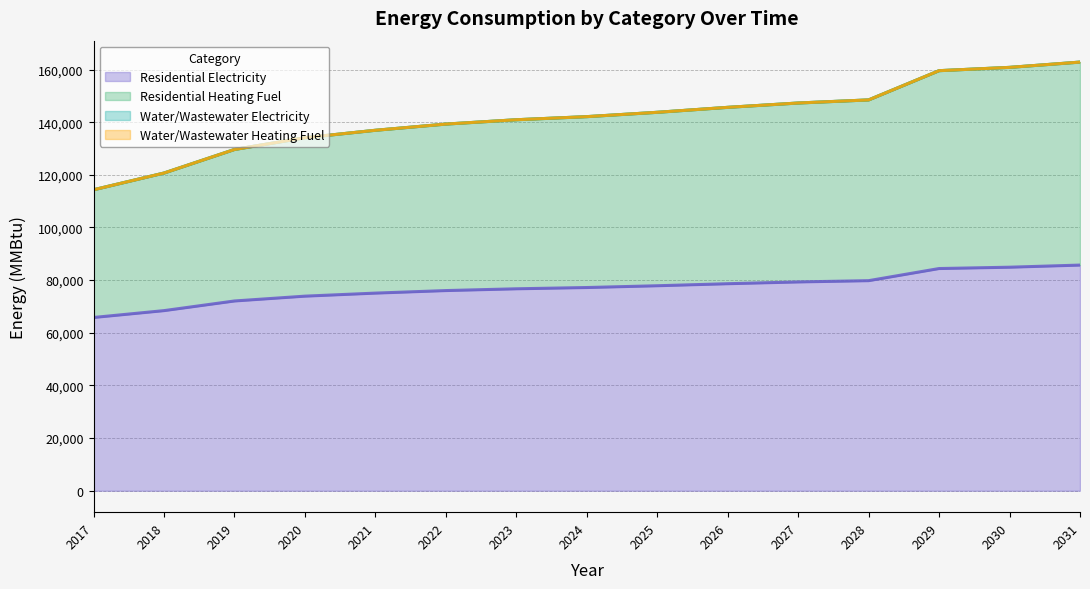

Which series has the largest total across all categories?

Residential Heating Fuel